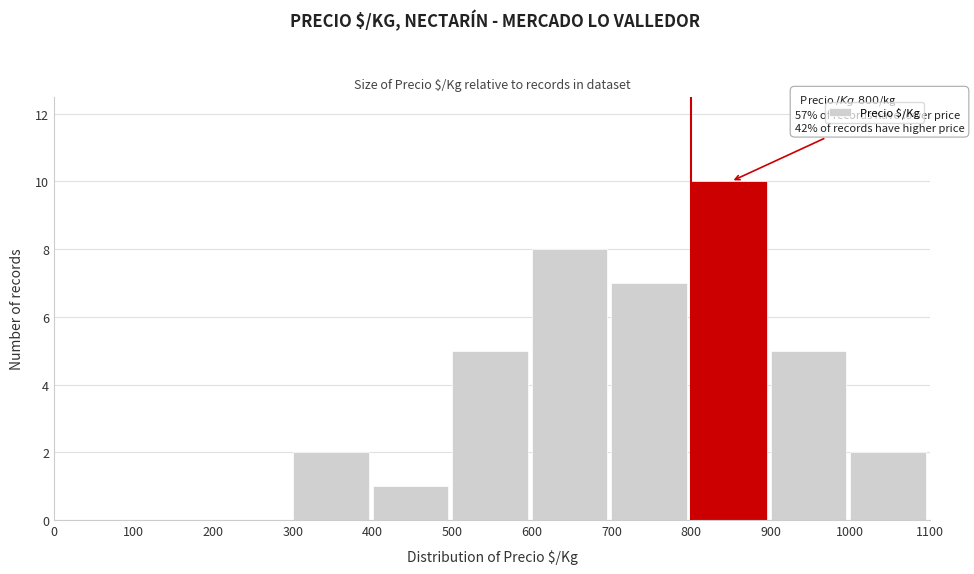

Over which range of the x-axis is the bar tallest?

800 to 900